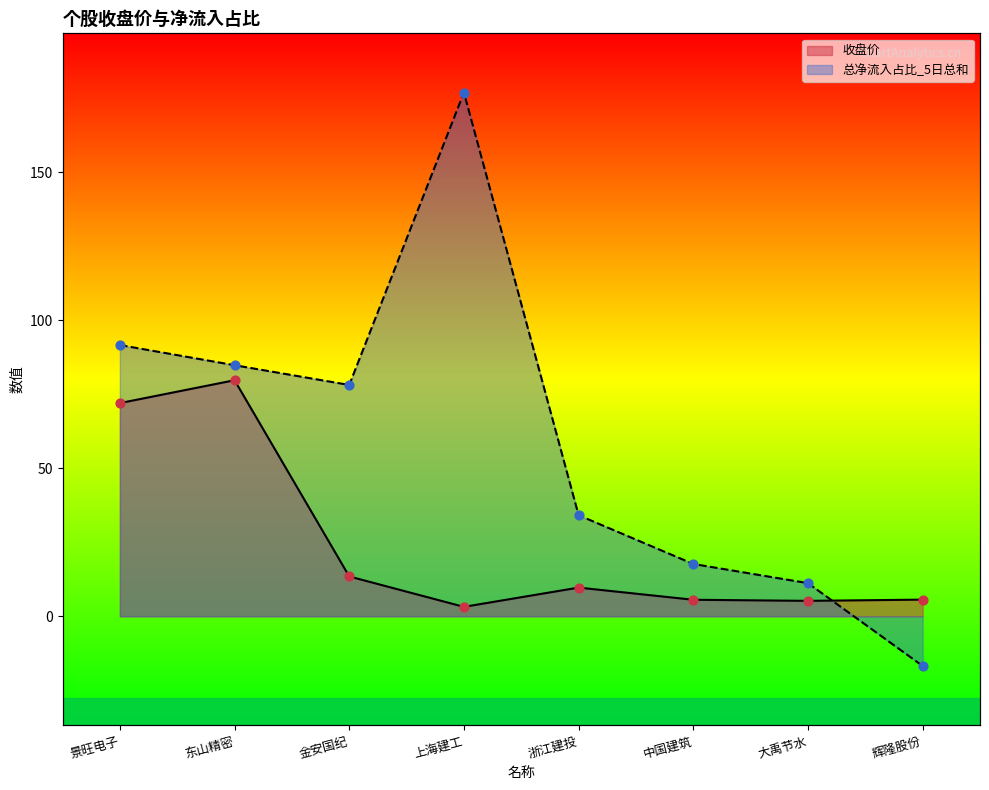

Which series has the largest total across all categories?

总净流入占比_5日总和